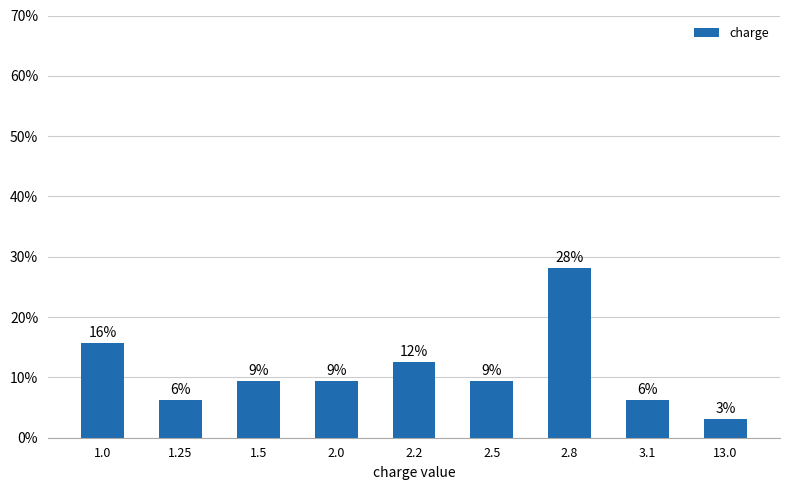

What position from the left is 1.5?

3